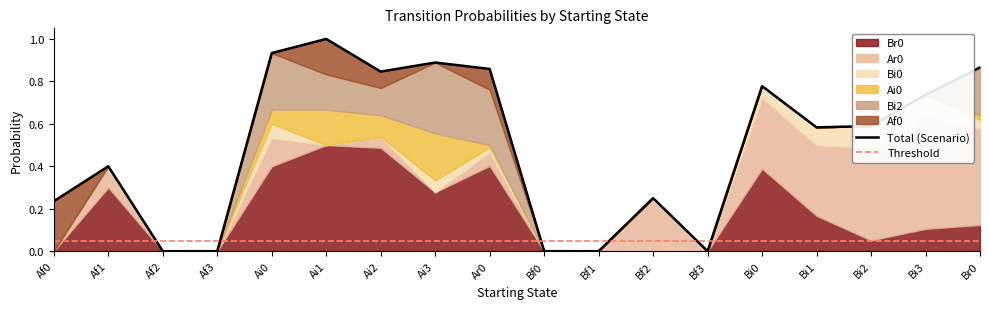

What is the approximate value of Bi2 at Ai2?

0.1